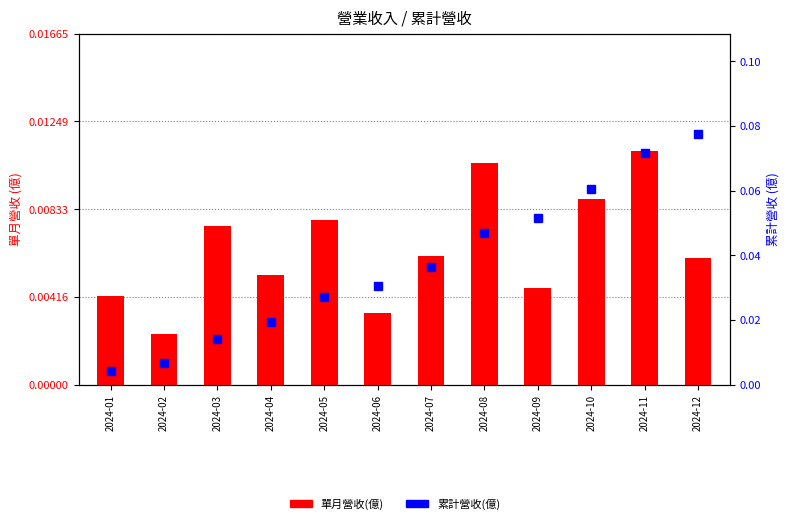

How many groups of bars are there?

12